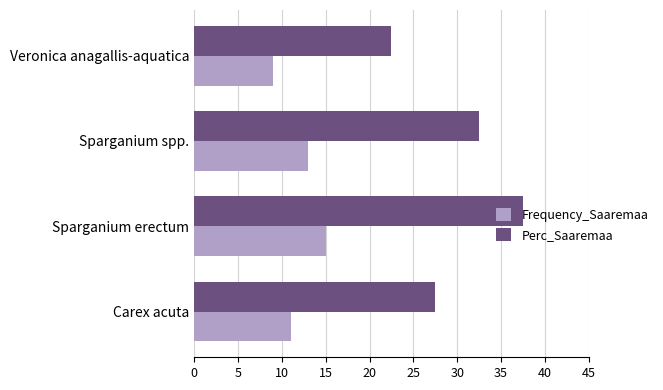

What is the difference between the second highest and second lowest values in the Perc_Saaremaa series?

5.0